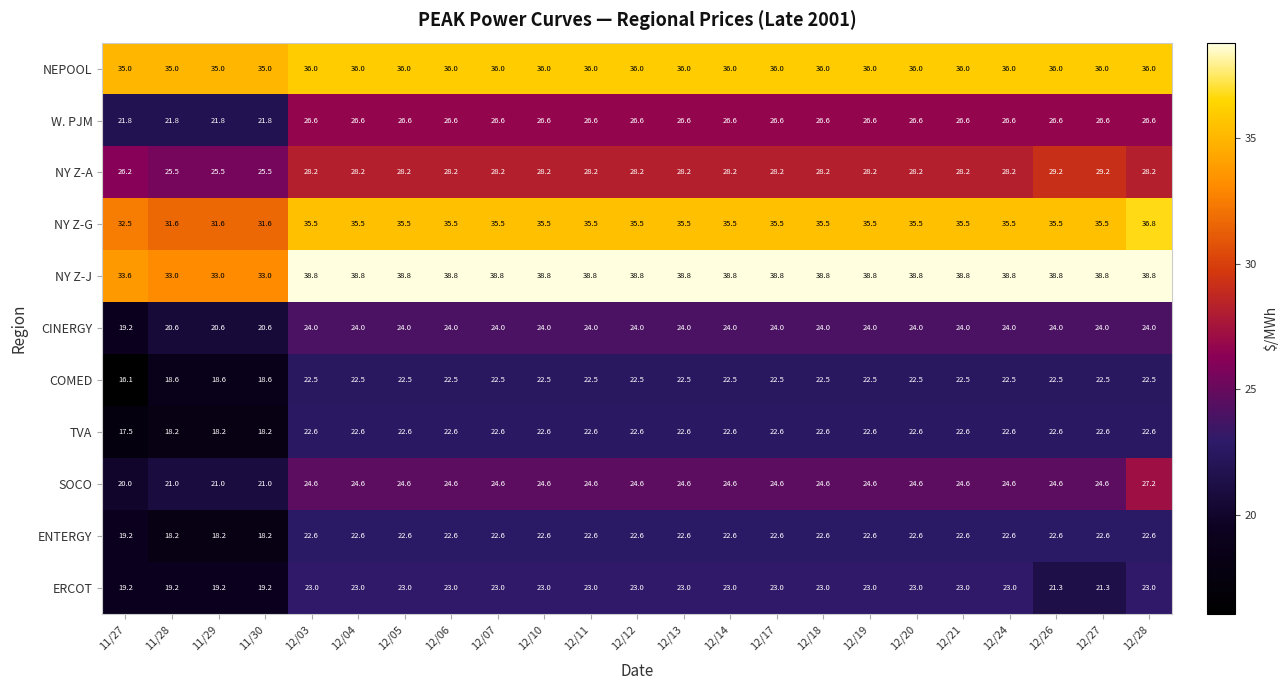

What is the sum of all NEPOOL values?

824.0